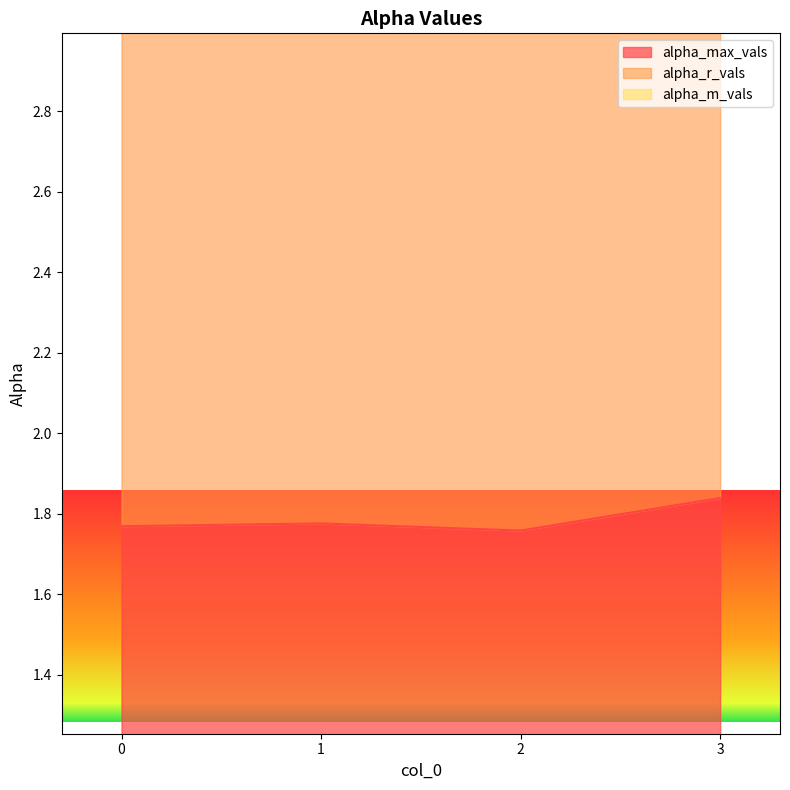

Rank the series by their average value, from highest to lowest.

alpha_m_vals, alpha_r_vals, alpha_max_vals